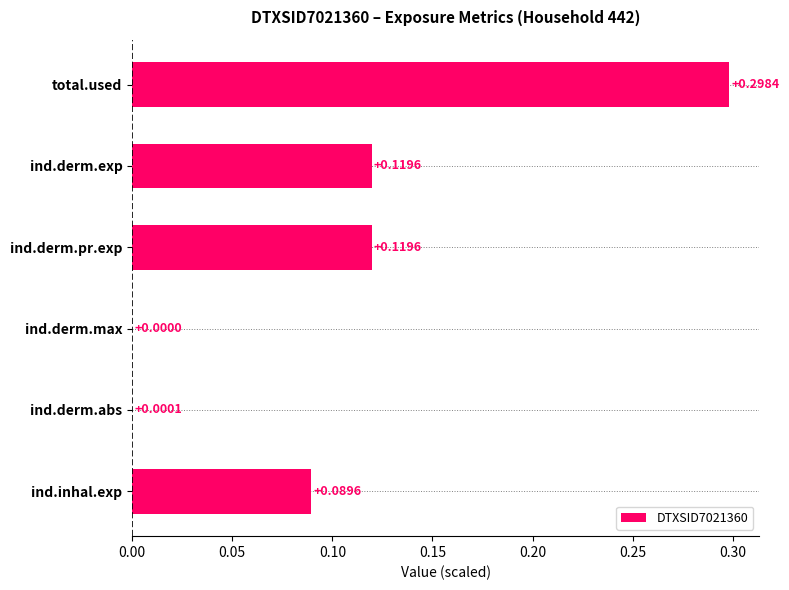

What is the sum of all values?

0.6